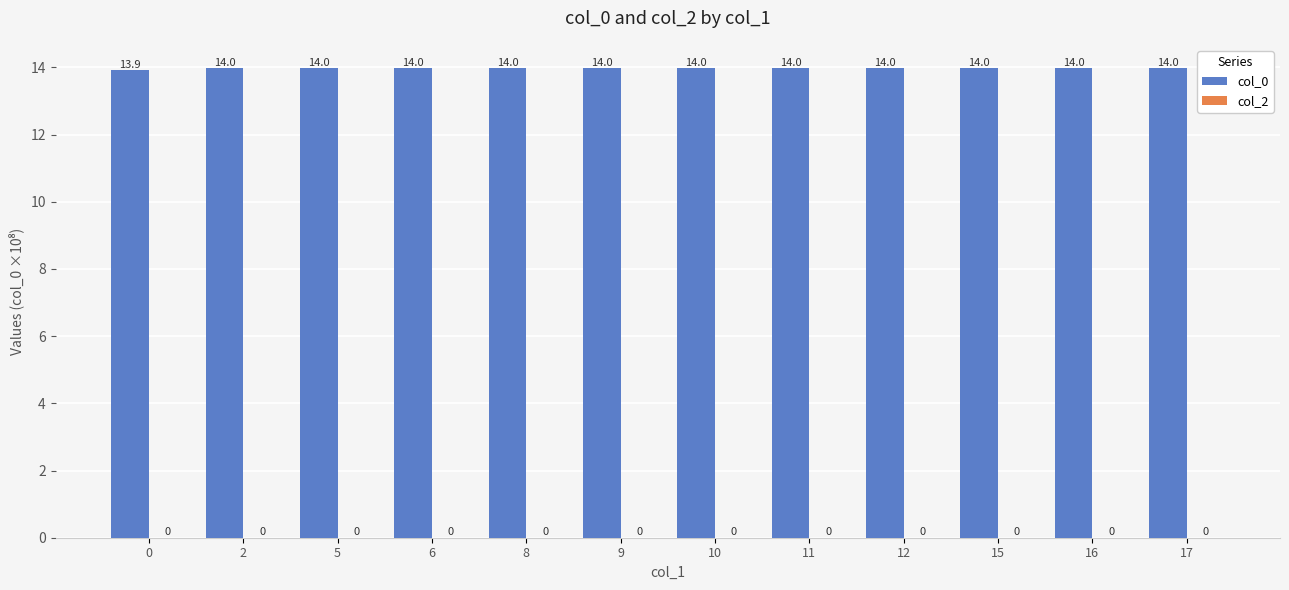

Reading left to right, list all the values displayed in this chart.

0=13.9	2=14.0	5=14.0	6=14.0	8=14.0	9=14.0	10=14.0	11=14.0	12=14.0	15=14.0	16=14.0	17=14.0